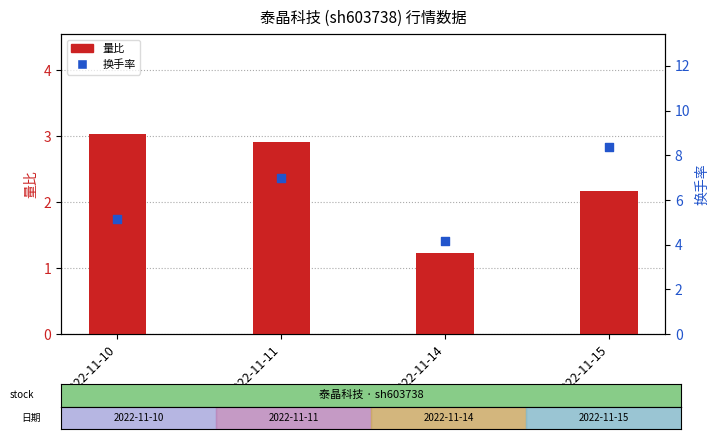

At how many categories does at least one series exceed 4?

4